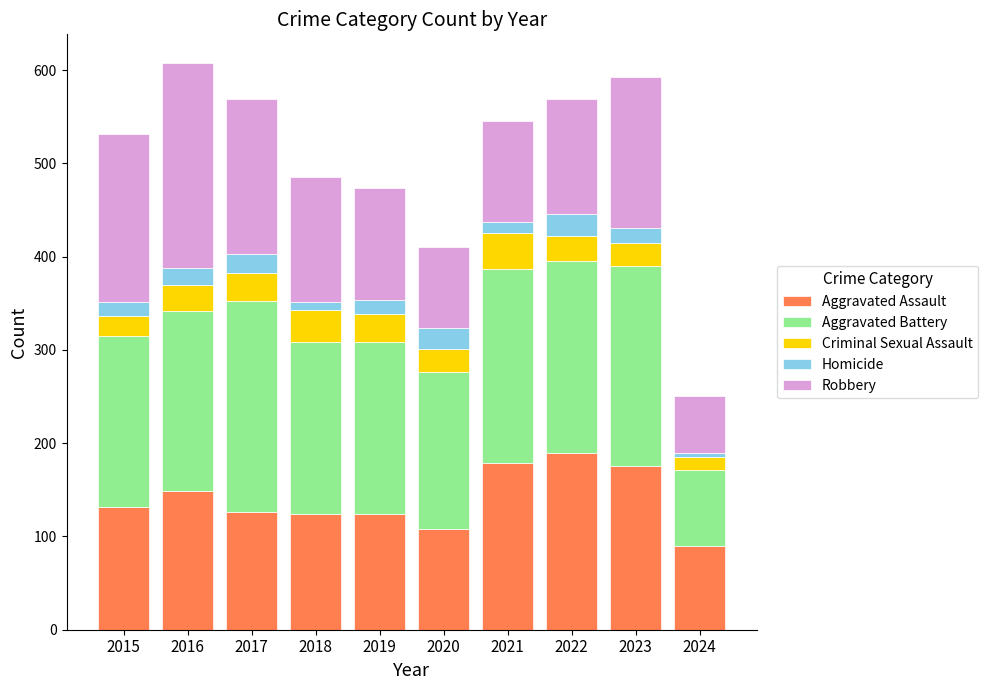

The Aggravated Assault series shows 90 at 2024. True or false?

True